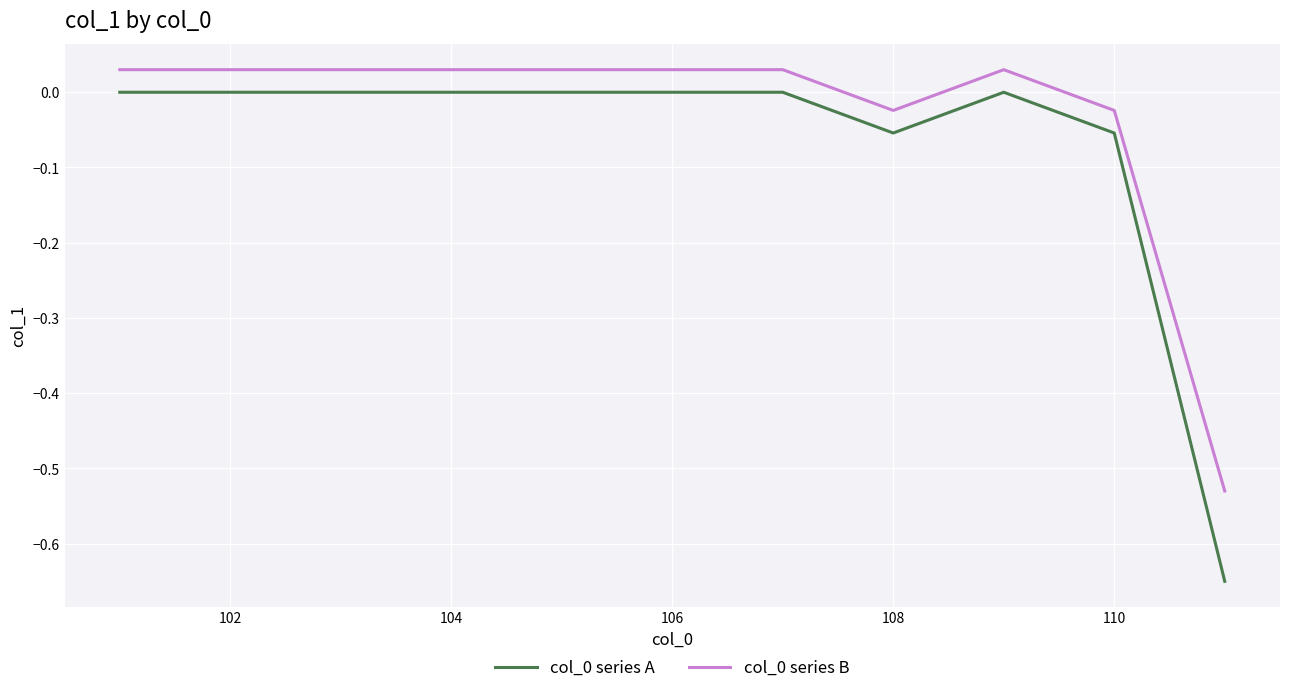

How many distinct data groups are displayed?

2